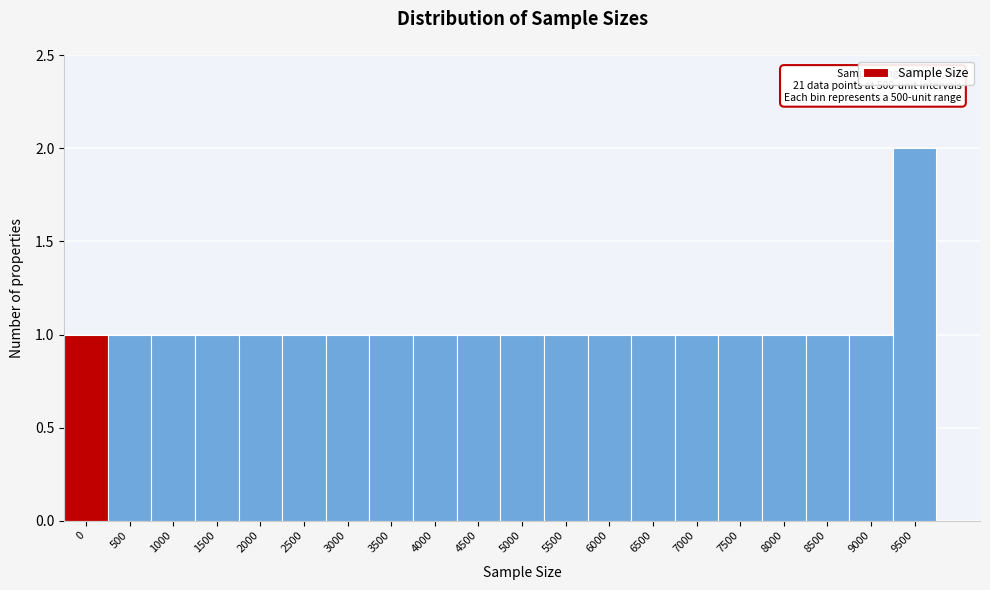

Reading left to right, list all the values displayed in this chart.

0=1	500=1	1000=1	1500=1	2000=1	2500=1	3000=1	3500=1	4000=1	4500=1	5000=1	5500=1	6000=1	6500=1	7000=1	7500=1	8000=1	8500=1	9000=1	9500=2